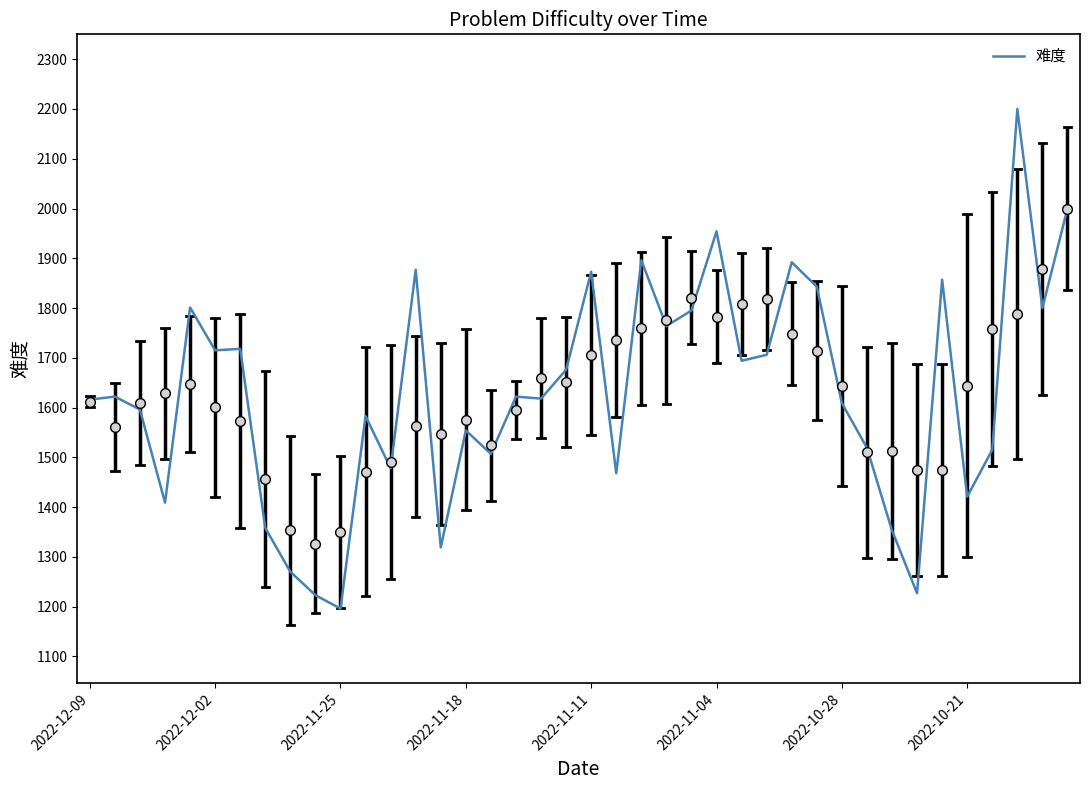

What is the greatest value displayed?

2200